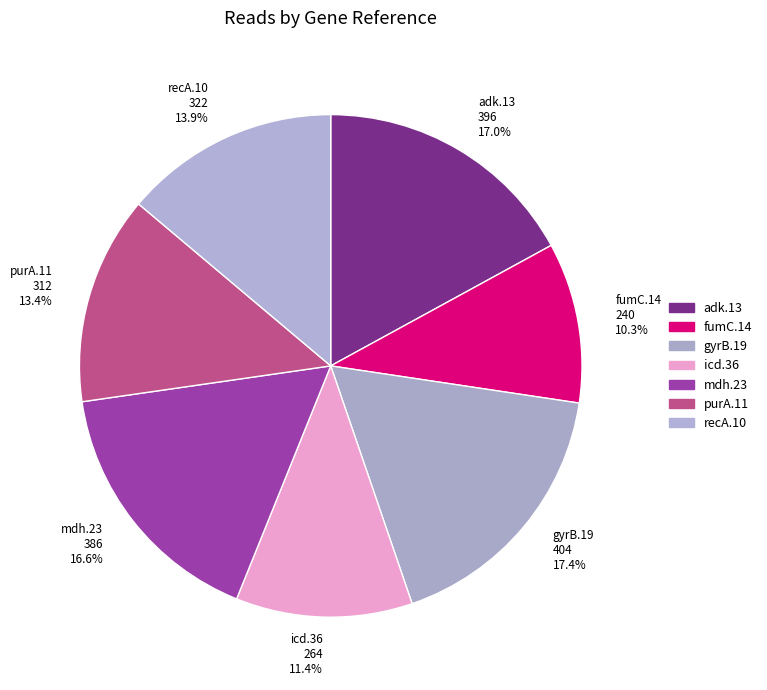

Is the sum of recA.10 and gyrB.19 greater than half?

No